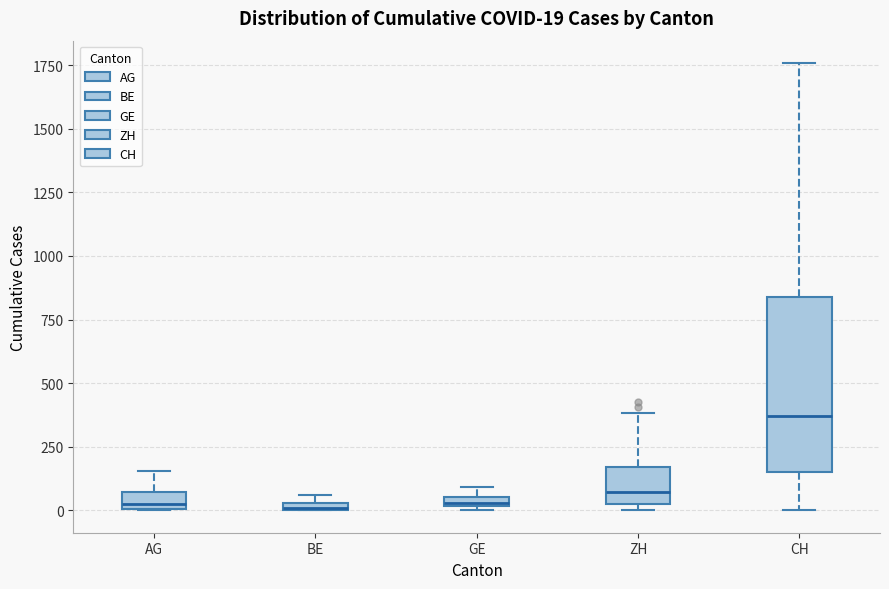

Which box is the tallest, from its lower edge to its upper edge?

CH